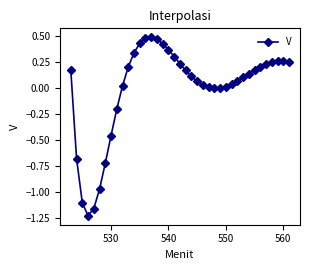

What is the difference between the maximum and minimum values?

1.7